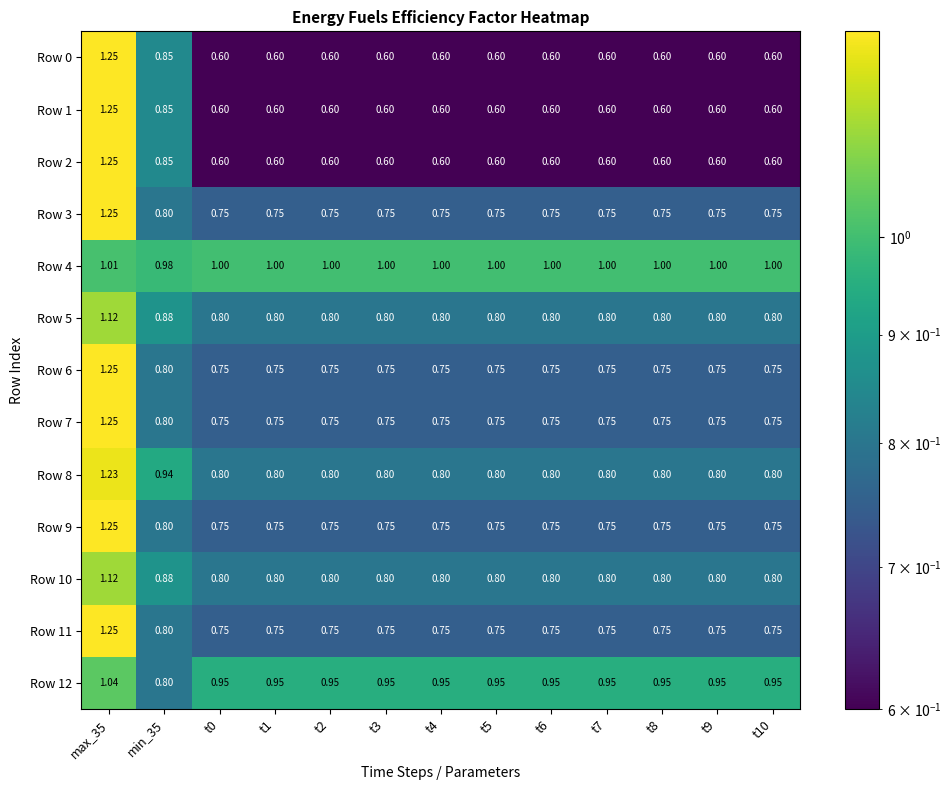

How many distinct data groups are displayed?

13